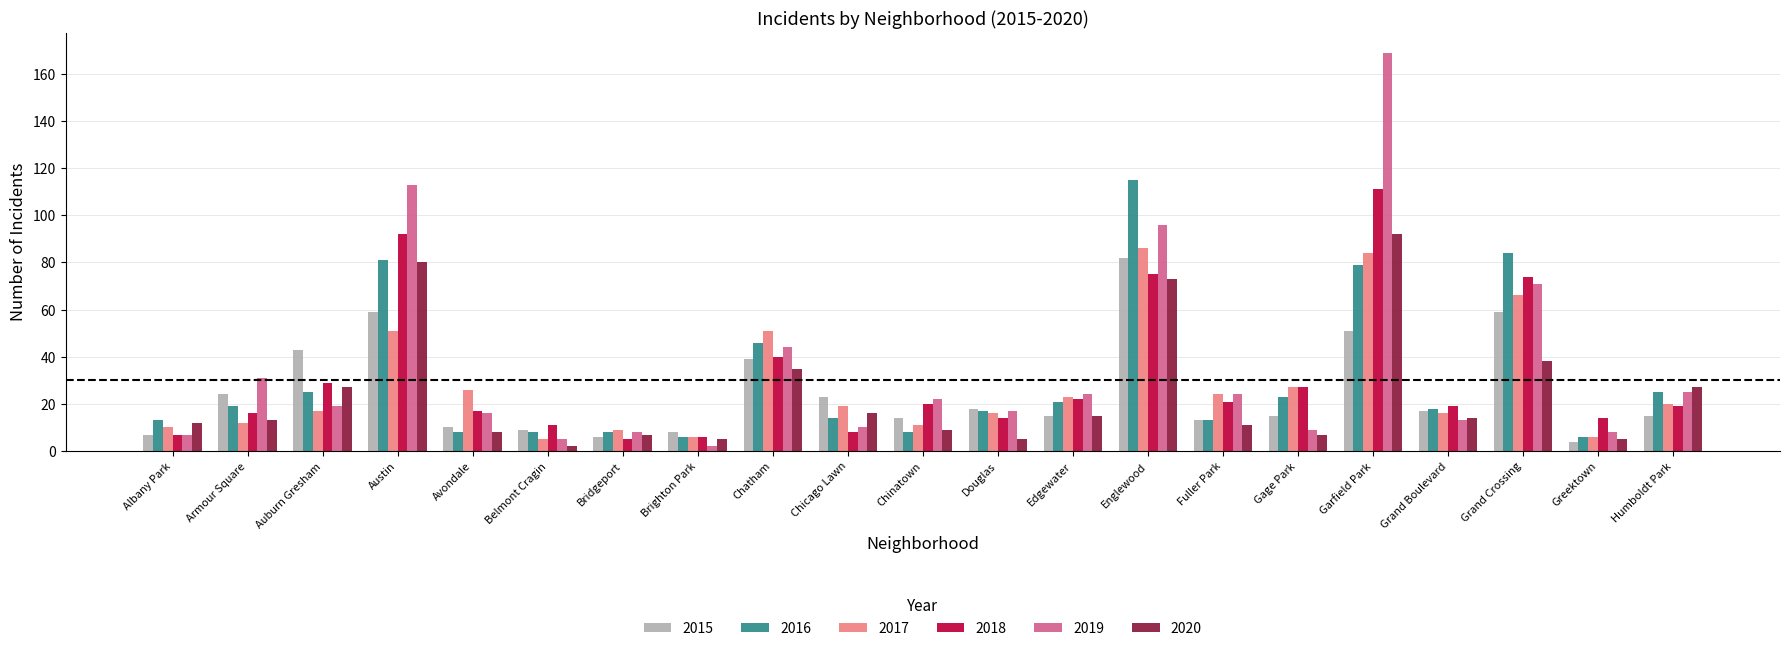

True or false: 2017 has a value of 17 at Auburn Gresham.

True